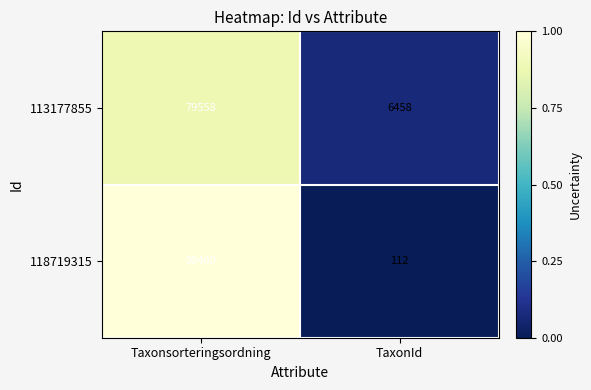

List the series in order of their peak value, lowest first.

113177855, 118719315